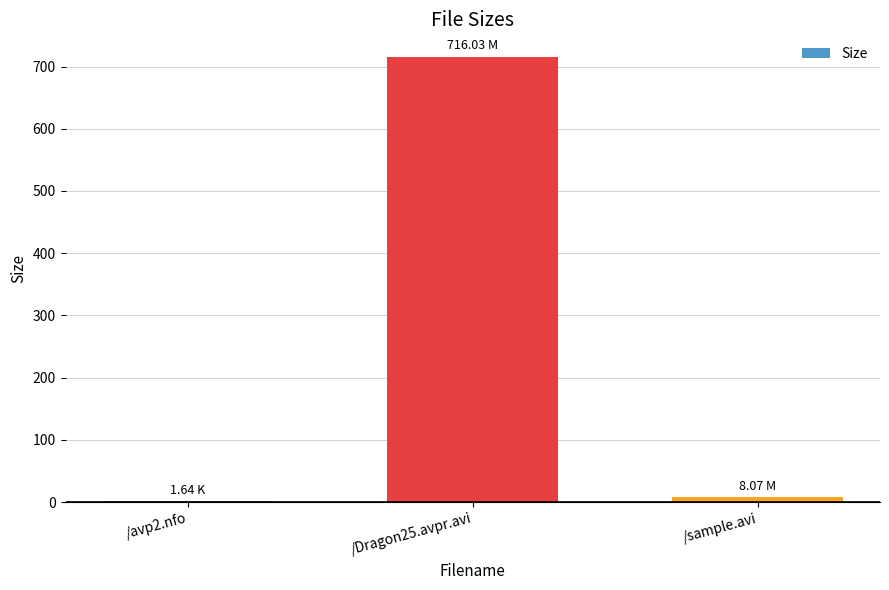

At which label does the data first exceed 8?

/Dragon25.avpr.avi